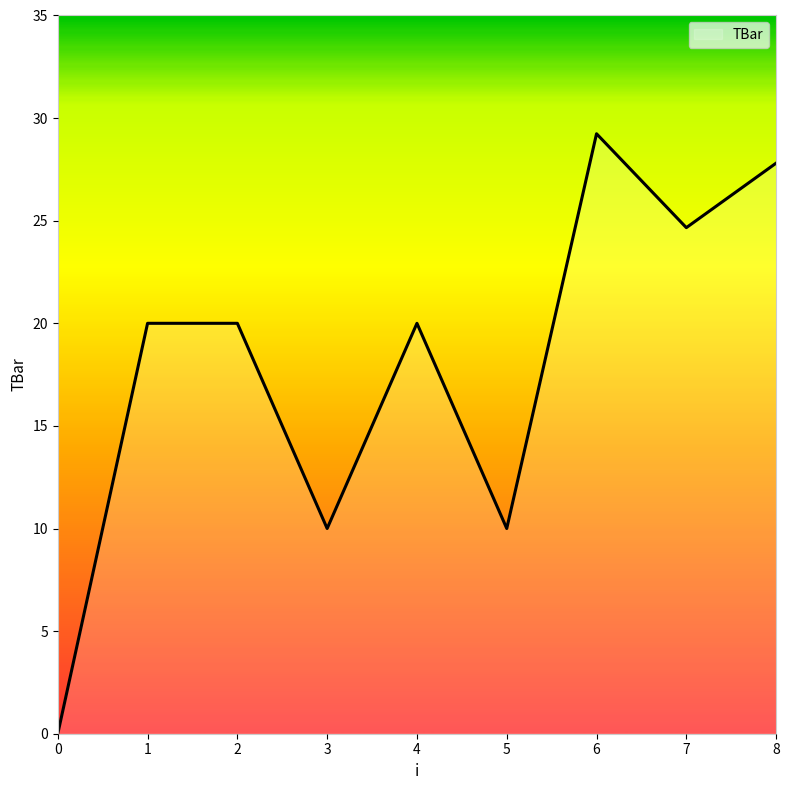

Is it true that the value at 1 is 26.4?

False